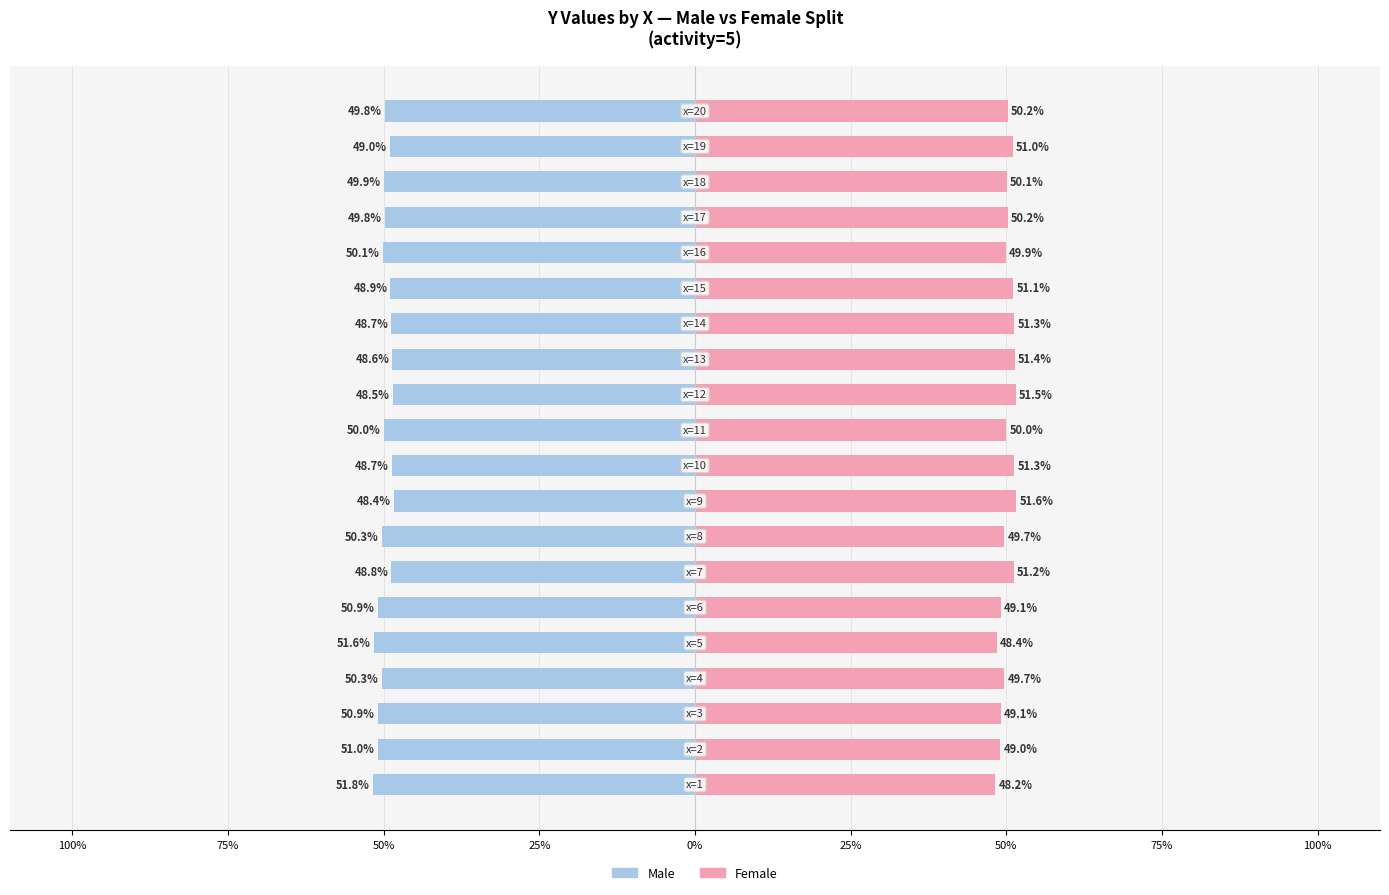

Reading right to left, what are all the values shown in this chart?

Male: -49.8	-49.0	-49.9	-49.8	-50.1	-48.9	-48.7	-48.6	-48.5	-50.0	-48.7	-48.4	-50.3	-48.8	-50.9	-51.6	-50.3	-50.9	-51.0	-51.8
Female: 50.2	51.0	50.1	50.2	49.9	51.1	51.3	51.4	51.5	50.0	51.3	51.6	49.7	51.2	49.1	48.4	49.7	49.1	49.0	48.2